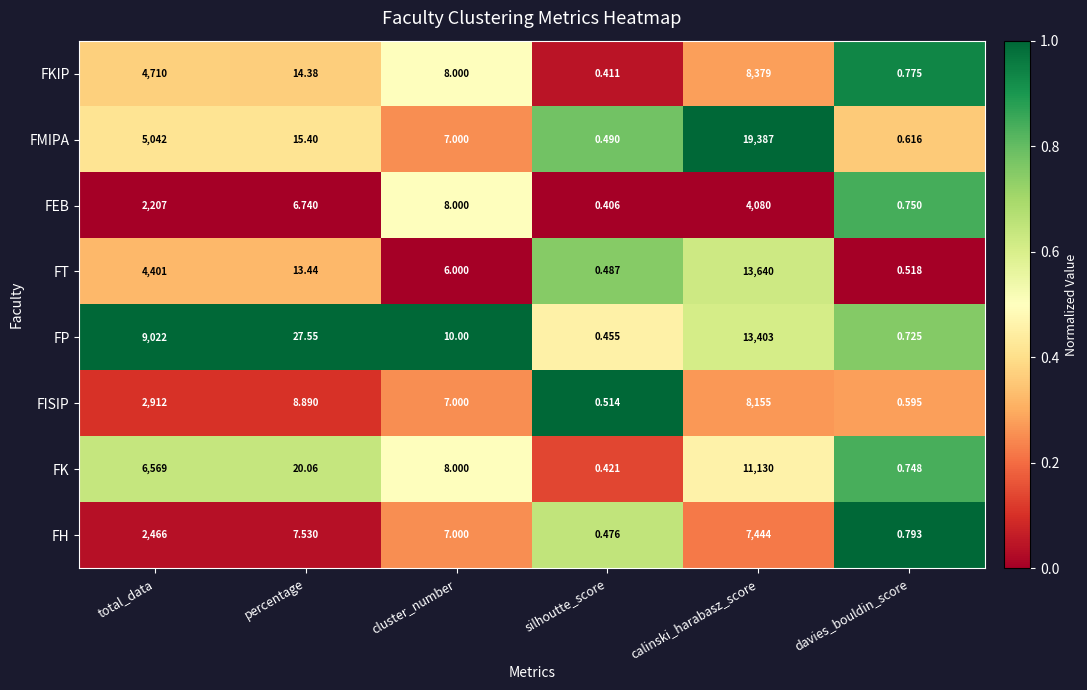

At which label is FISIP closest to 4077?

total_data